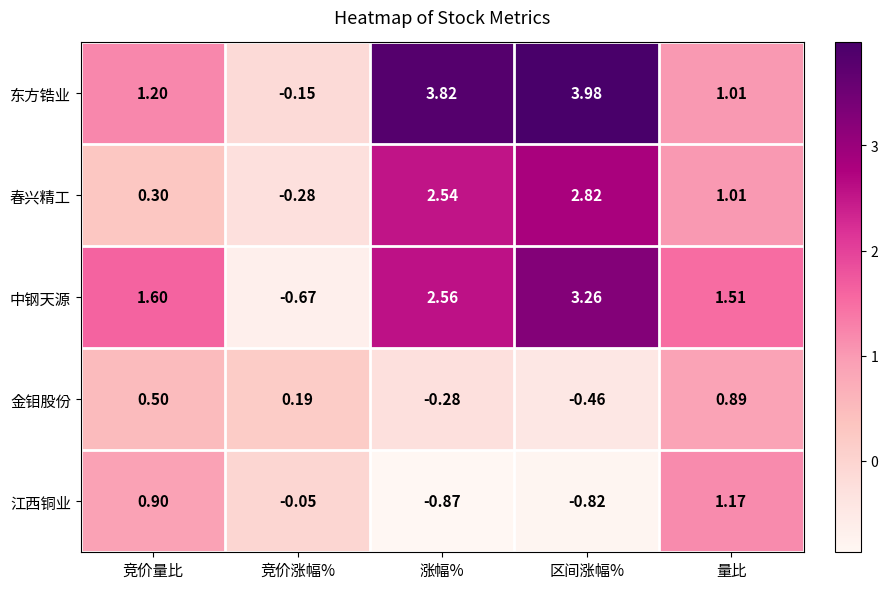

At which category is the sum across all series the highest?

区间涨幅%